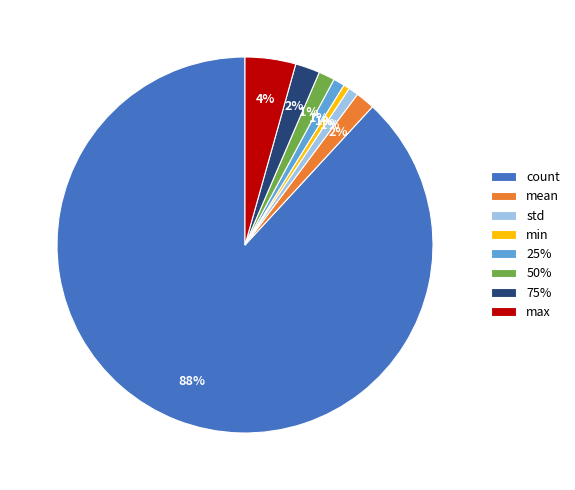

Do min and std together represent more than half of the pie?

No